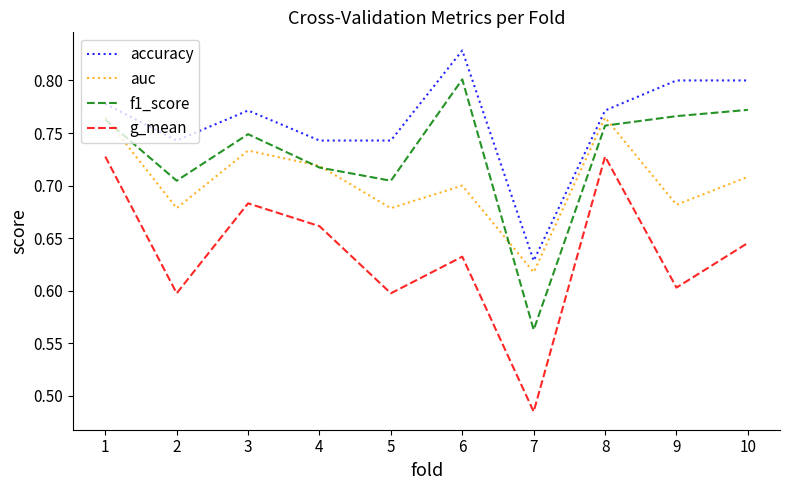

Between 2 and 8, which series saw the biggest shift?

g_mean